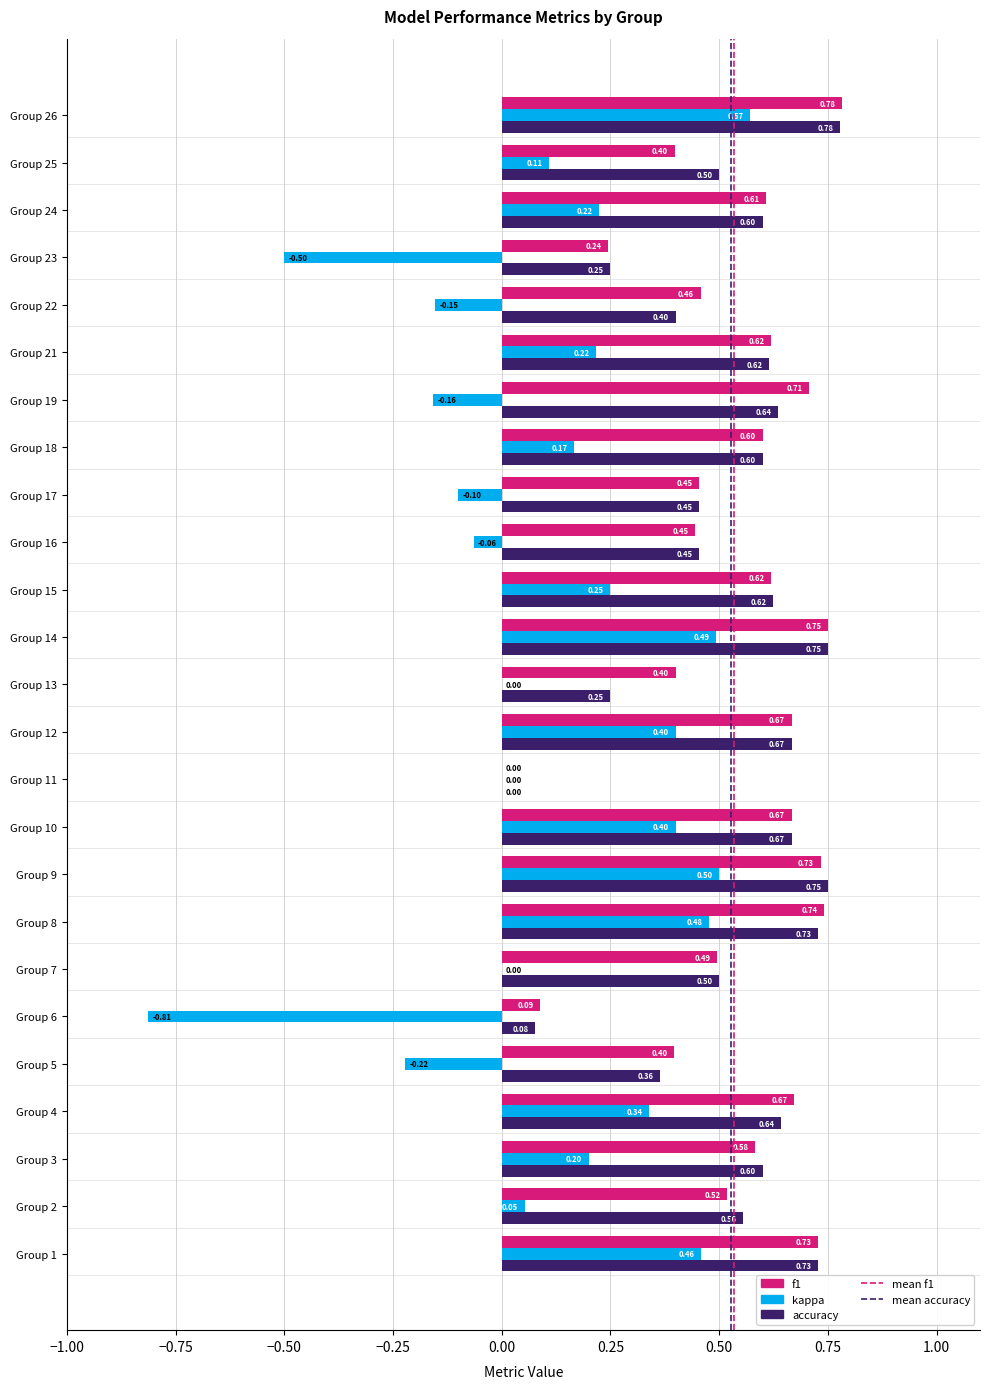

At which category is the sum across all series the highest?

Group 26